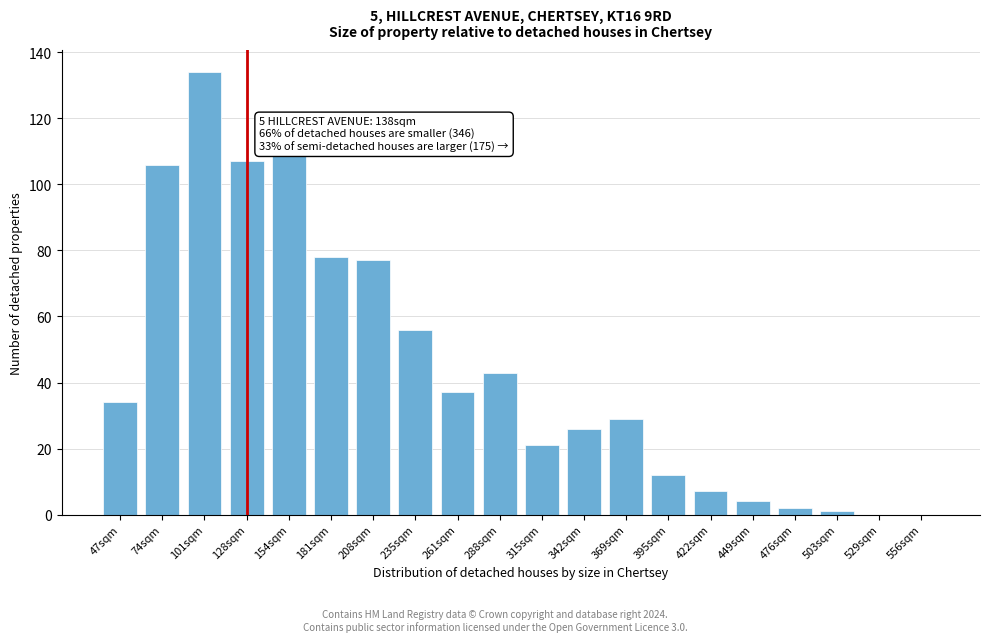

Reading left to right, list all the values displayed in this chart.

47sqm=34	74sqm=106	101sqm=134	128sqm=107	154sqm=109	181sqm=78	208sqm=77	235sqm=56	261sqm=37	288sqm=43	315sqm=21	342sqm=26	369sqm=29	395sqm=12	422sqm=7	449sqm=4	476sqm=2	503sqm=1	529sqm=0	556sqm=0